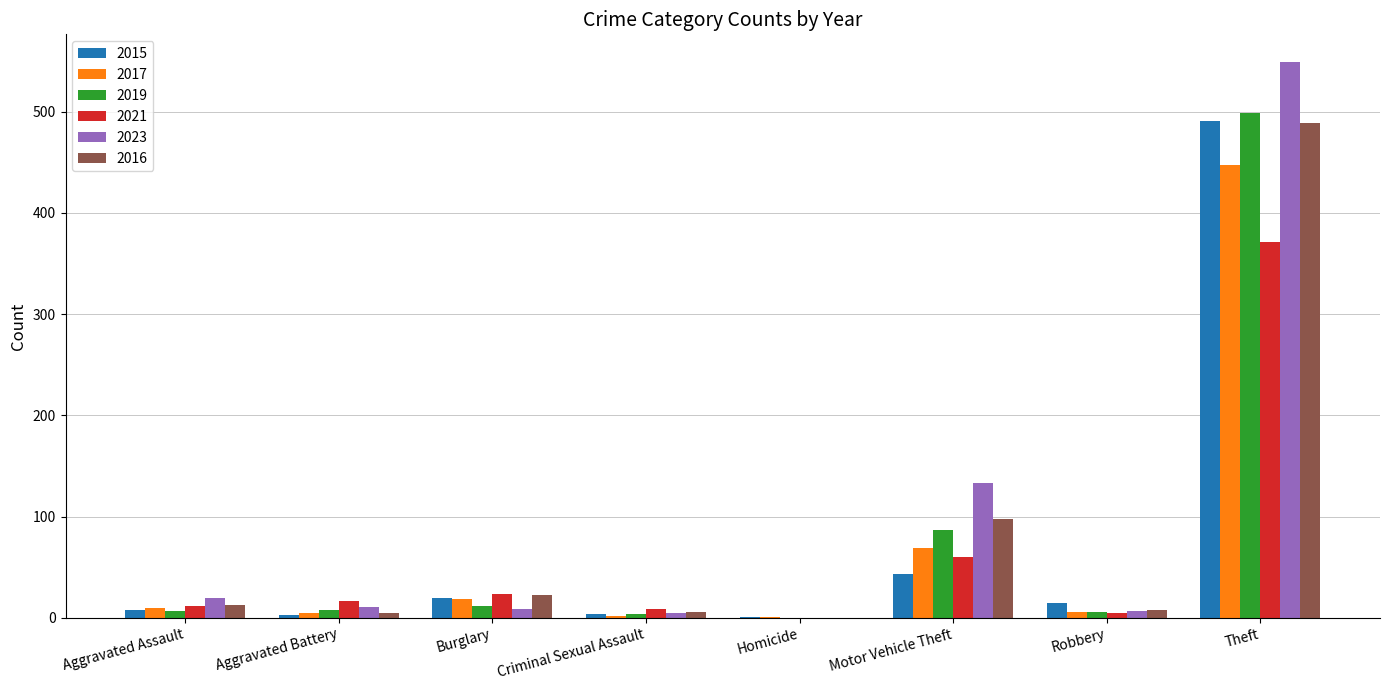

At which label does 2019 reach its peak?

Theft